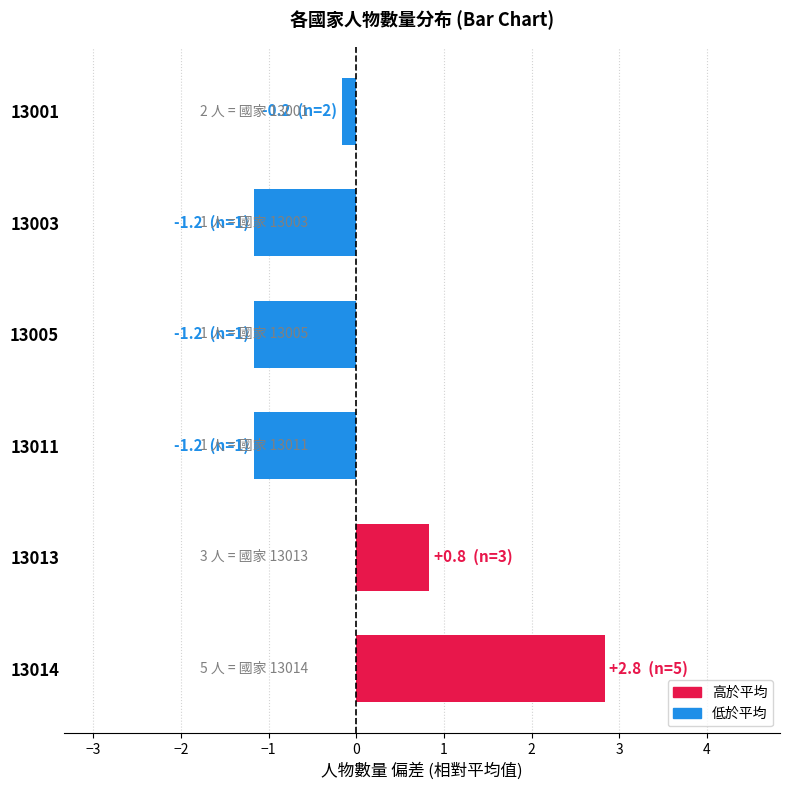

Are the bars horizontal?

Yes